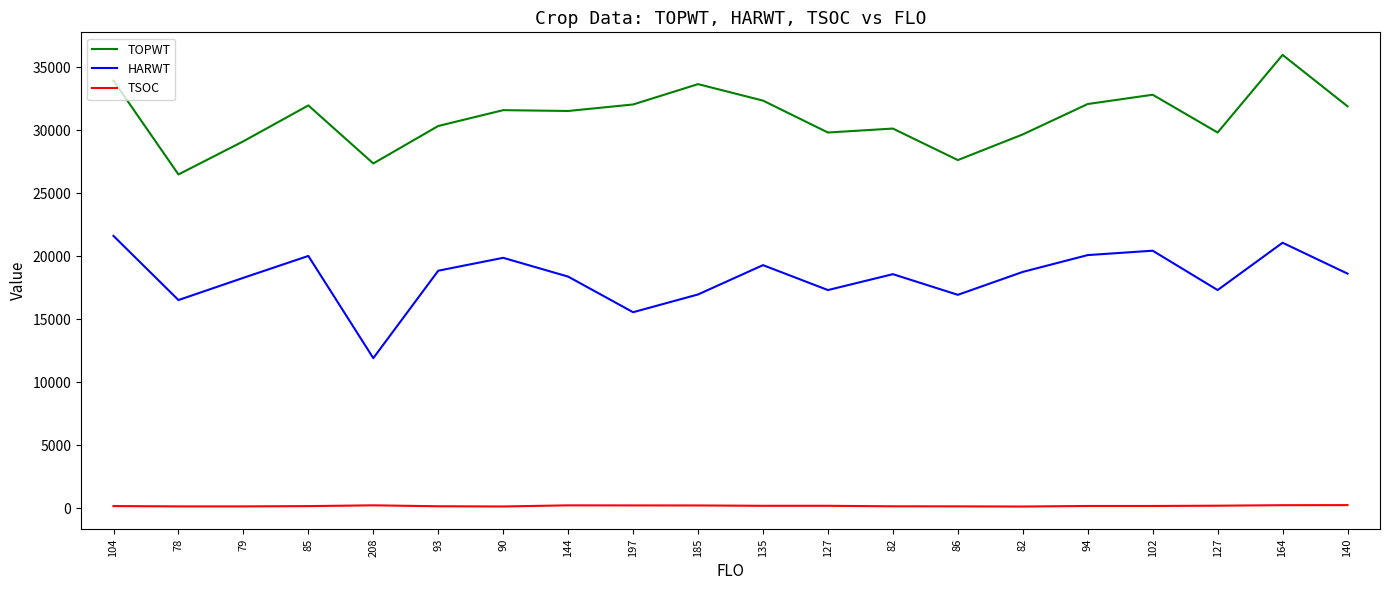

What is the maximum value for TOPWT?

35964